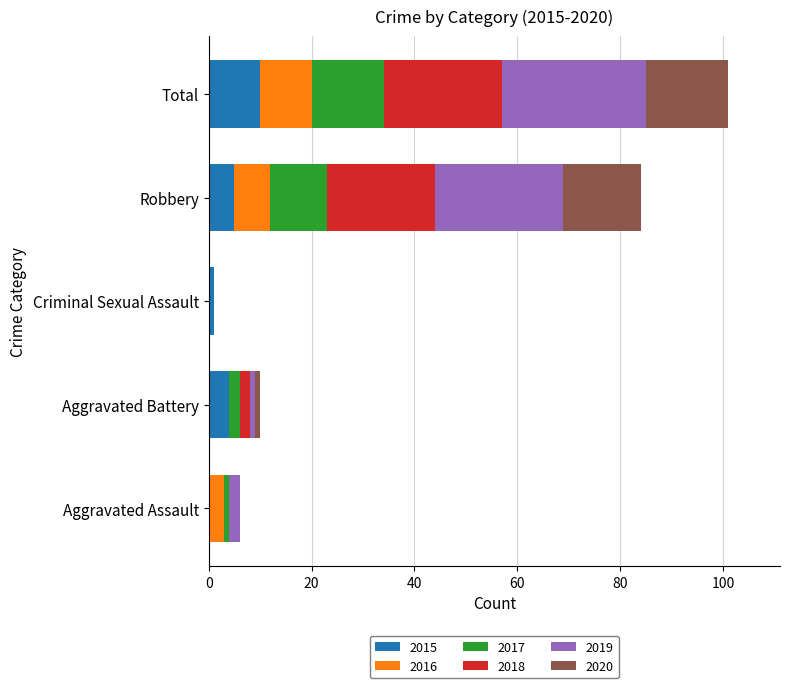

What is the total value across all series at Total?

101